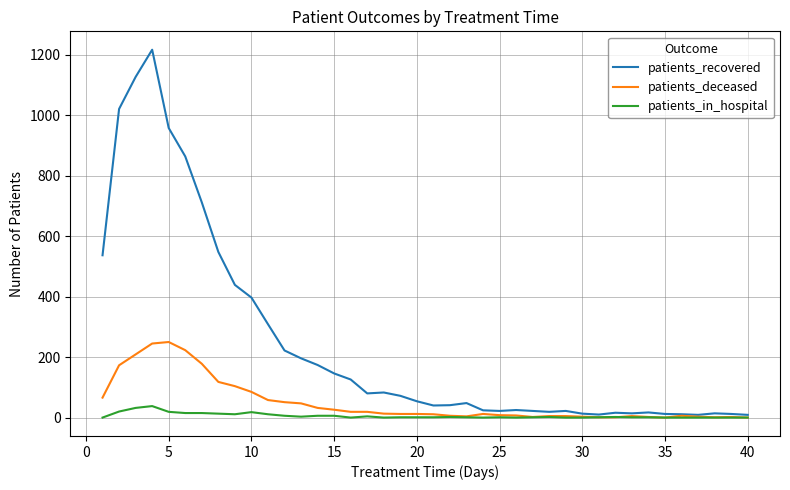

List the series in order of their overall mean, lowest first.

patients_in_hospital, patients_deceased, patients_recovered